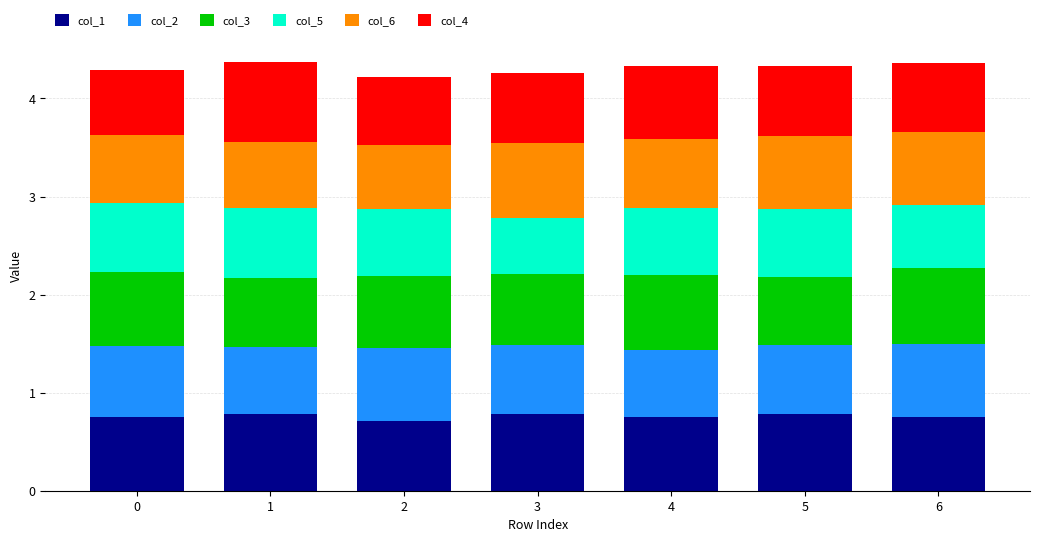

Count the number of data series in this chart.

6